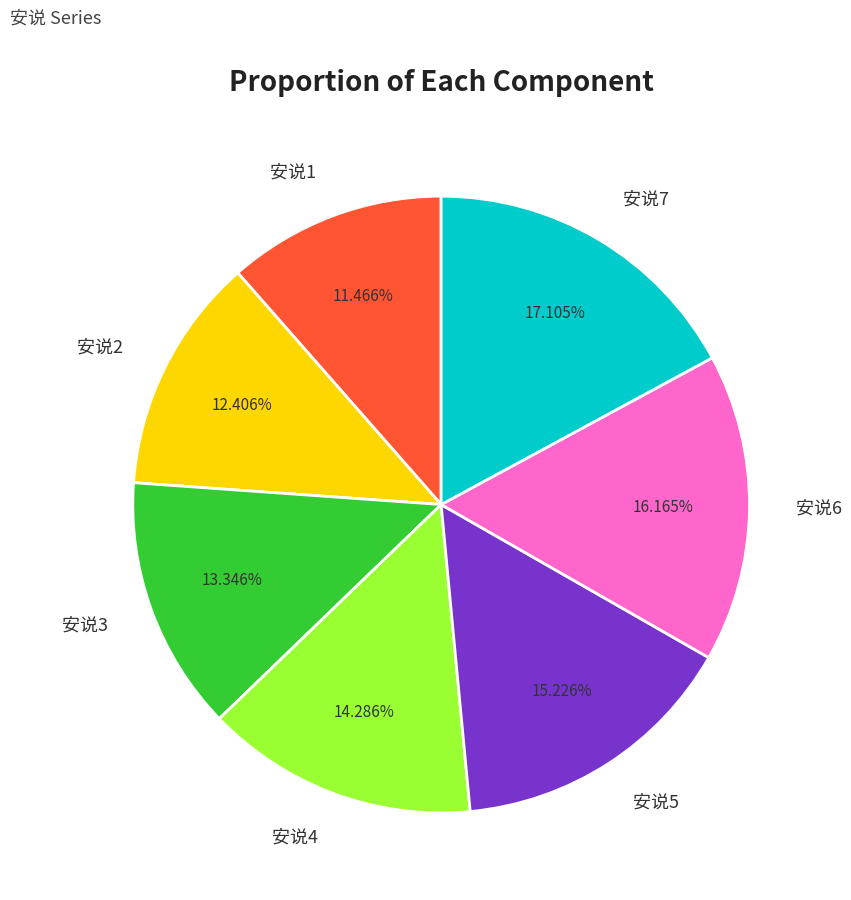

To the nearest percent, what is the average slice percentage?

14%